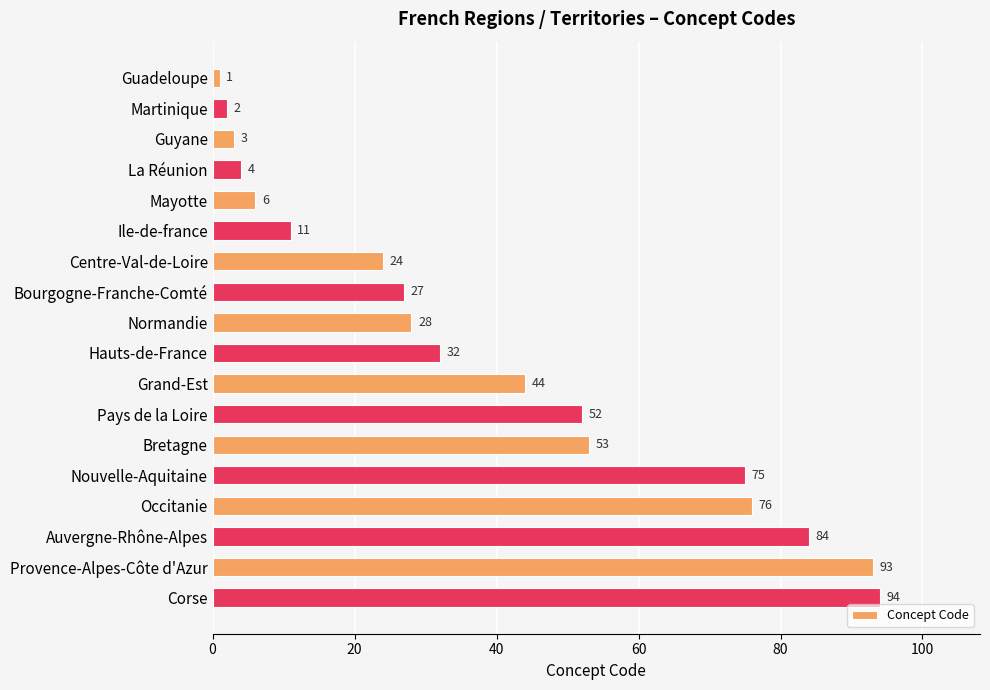

List the labels in order of value, smallest first.

Guadeloupe, Martinique, Guyane, La Réunion, Mayotte, Ile-de-france, Centre-Val-de-Loire, Bourgogne-Franche-Comté, Normandie, Hauts-de-France, Grand-Est, Pays de la Loire, Bretagne, Nouvelle-Aquitaine, Occitanie, Auvergne-Rhône-Alpes, Provence-Alpes-Côte d'Azur, Corse